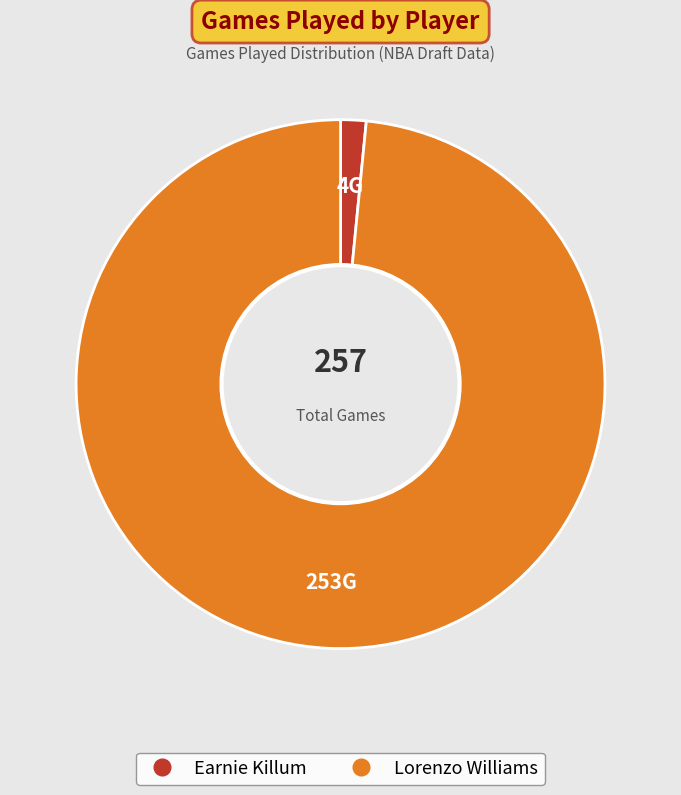

Is there any slice that represents more than half of the pie?

Yes